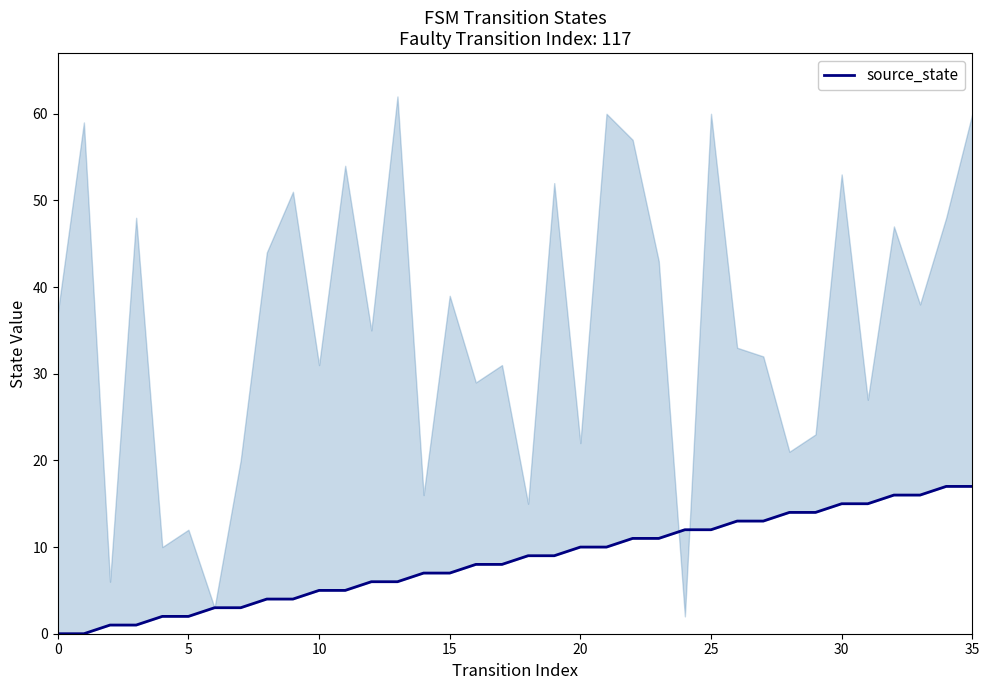

How many lines are shown in the chart?

1